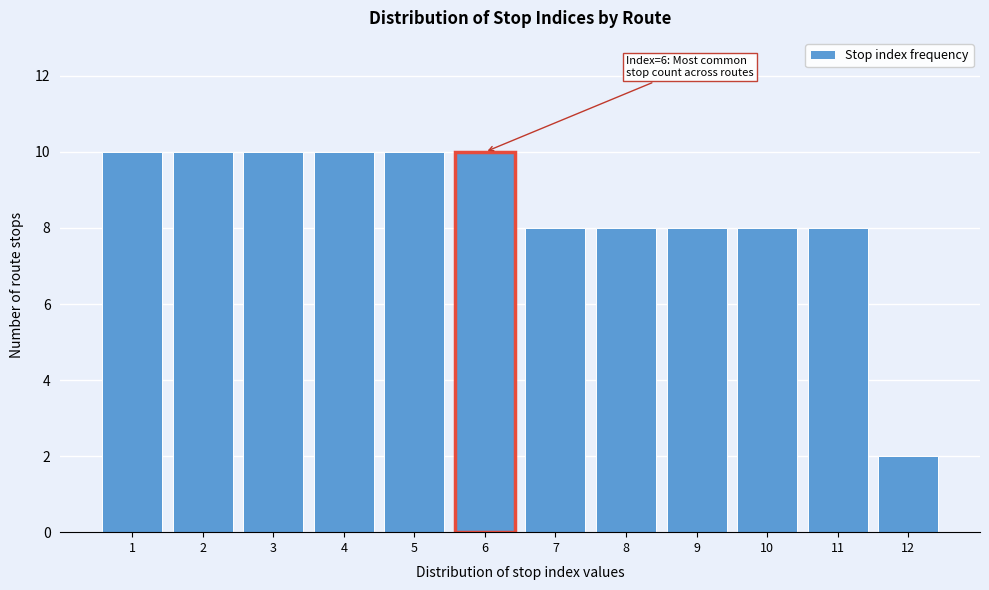

Reading right to left, extract all data points from this chart.

2	8	8	8	8	8	10	10	10	10	10	10